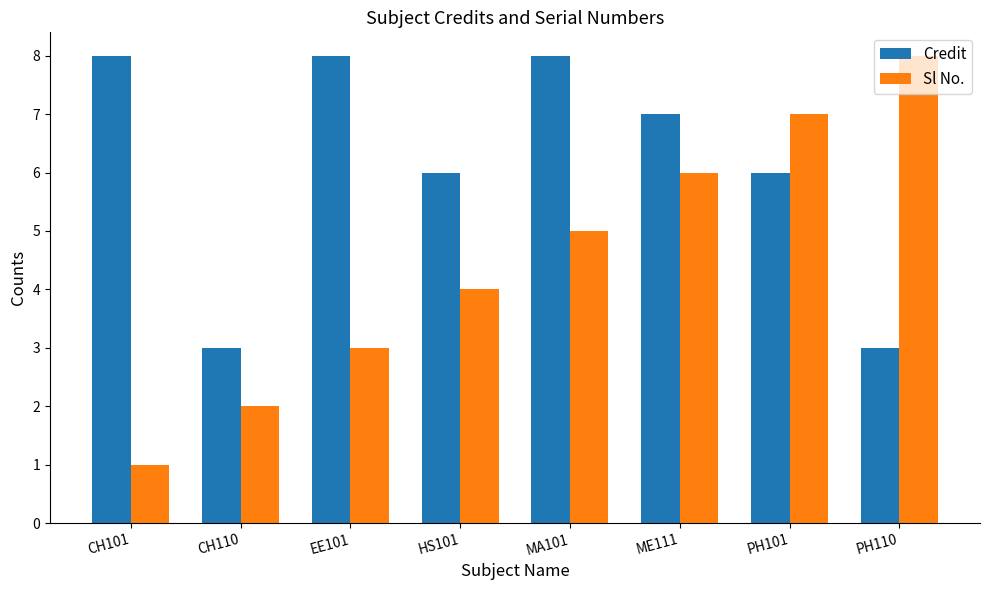

Rank the series at MA101 from lowest to highest value.

Sl No., Credit